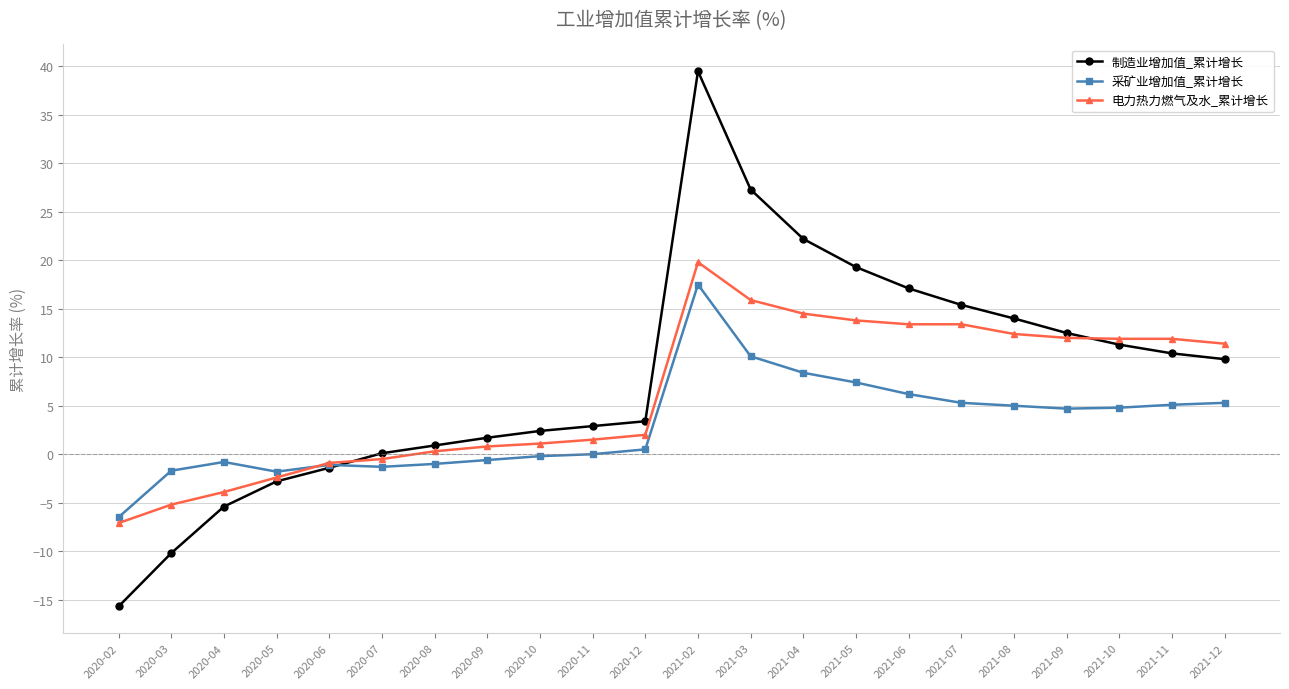

Between 2021-05 and 2021-10, which series saw the biggest shift?

制造业增加值_累计增长